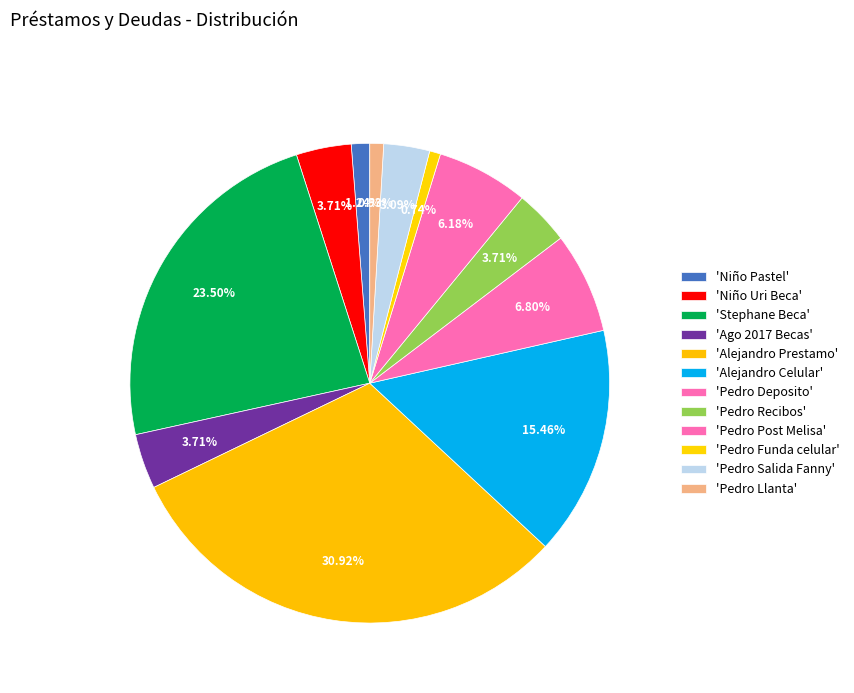

How many segments does this pie chart have?

12